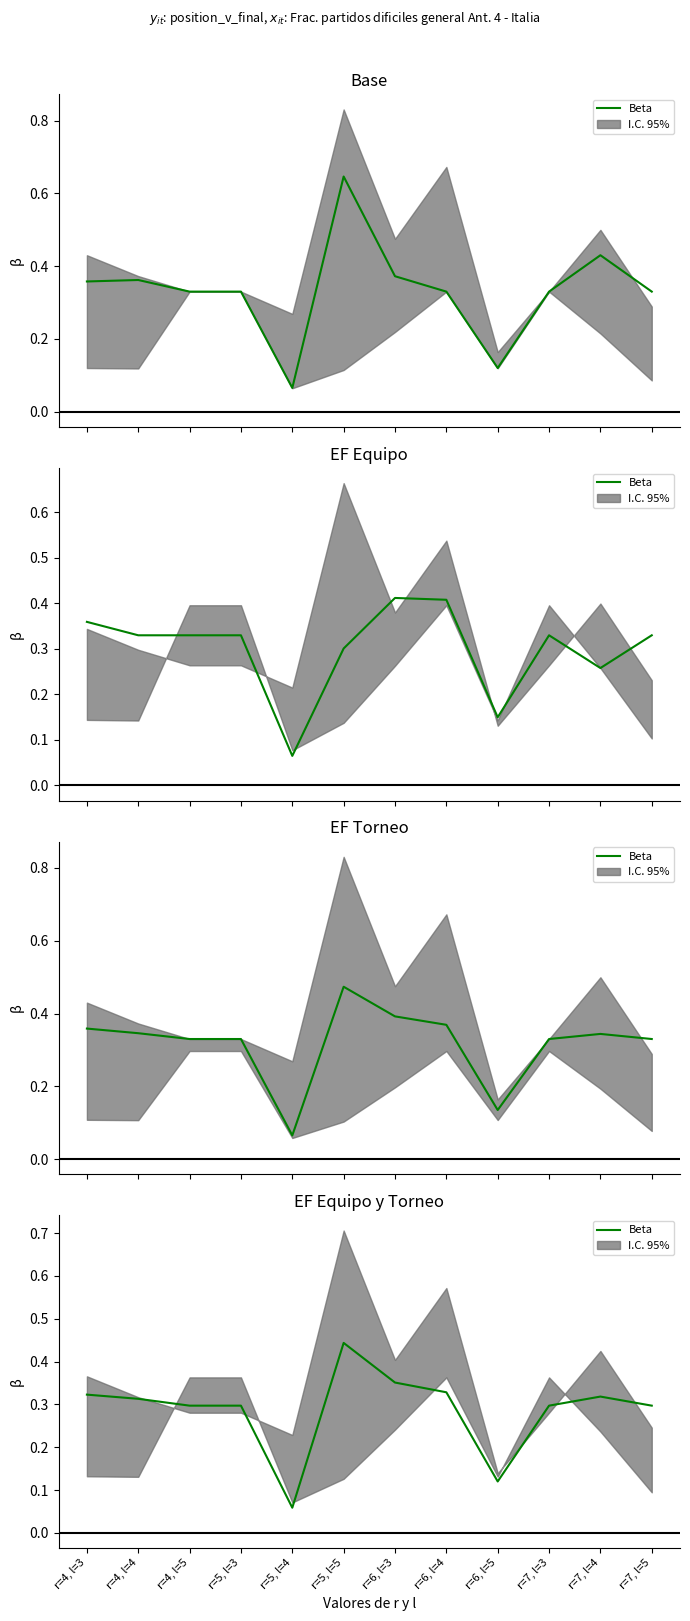

What is the sum of the values at r=7, l=3 and r=6, l=3?

0.6